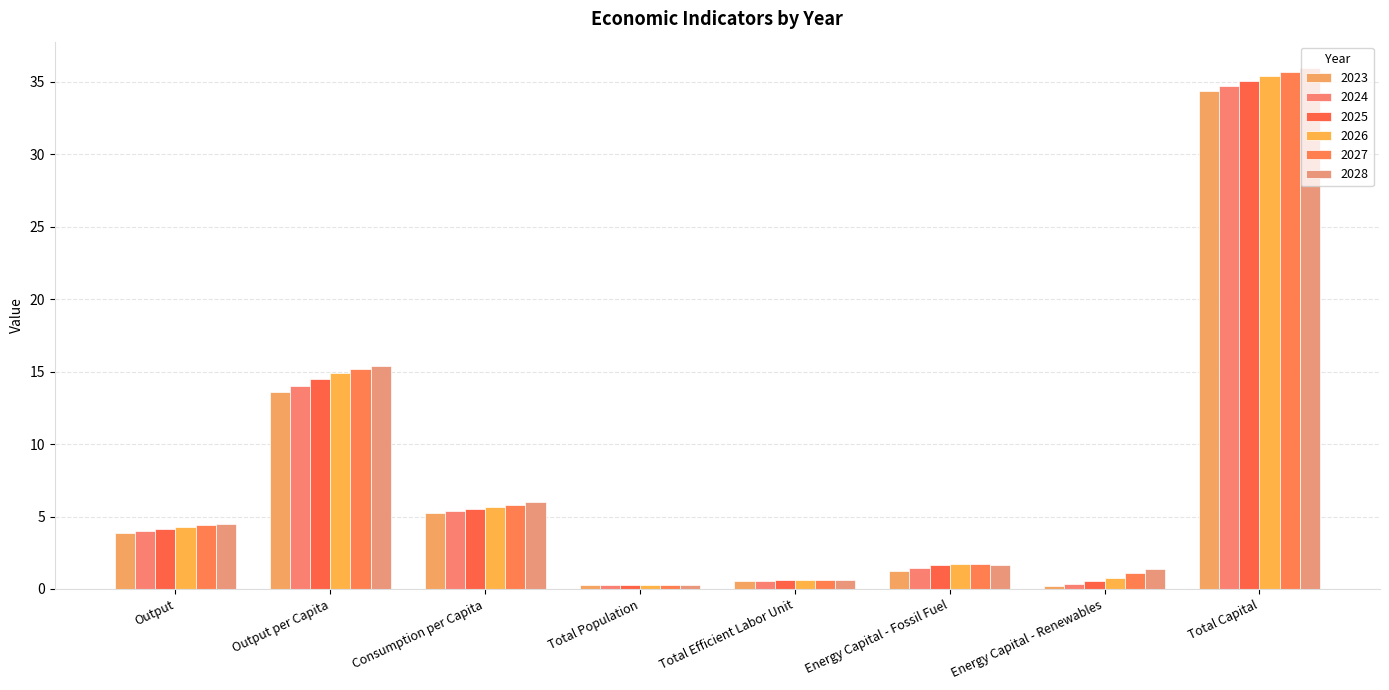

What is the value of the 2024 bar at the 5th from the left?

0.6